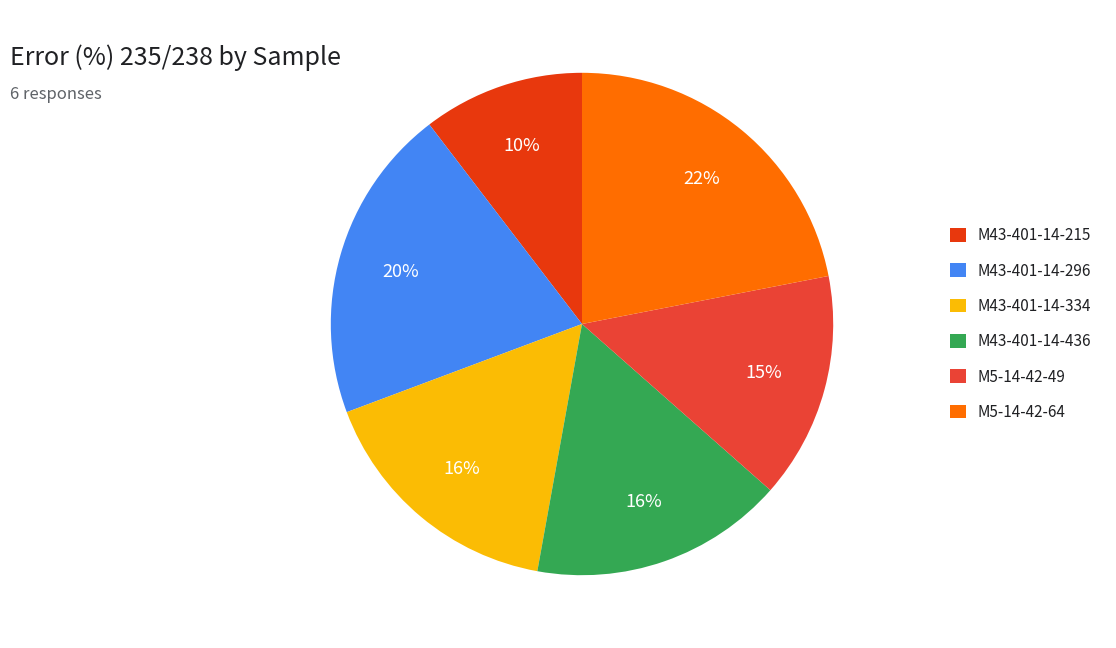

To the nearest percent, what portion does M43-401-14-334 represent?

16%